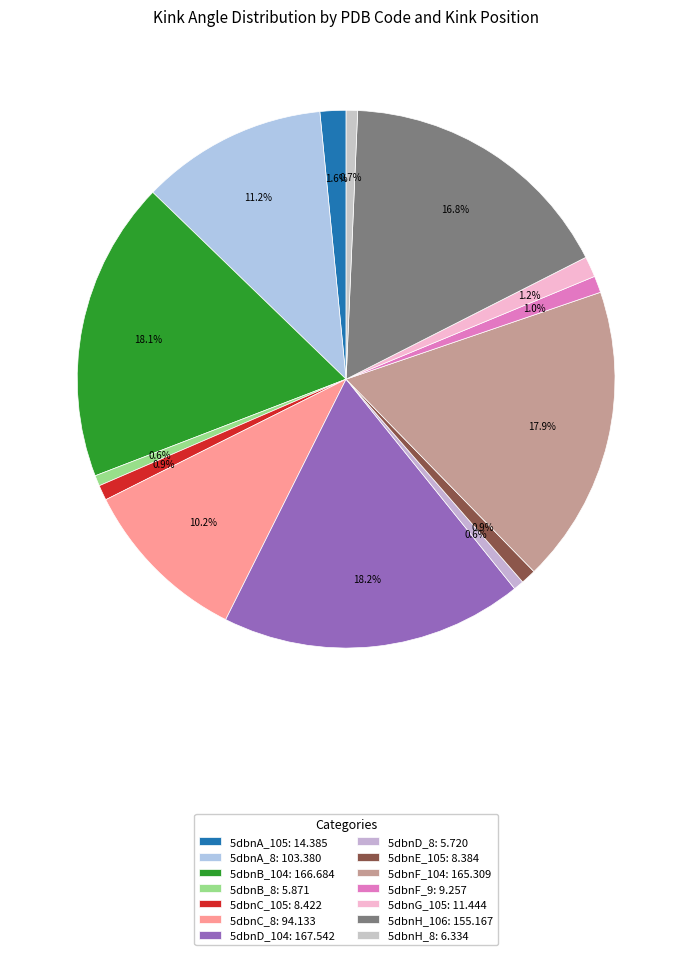

What percentage is the 5dbnH_106 slice, to the nearest percent?

17%